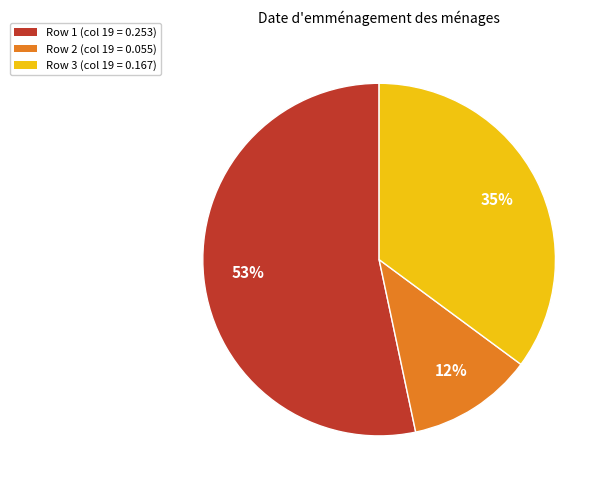

To the nearest percent, what portion does Row 1 (col 19 = 0.253) represent?

53%